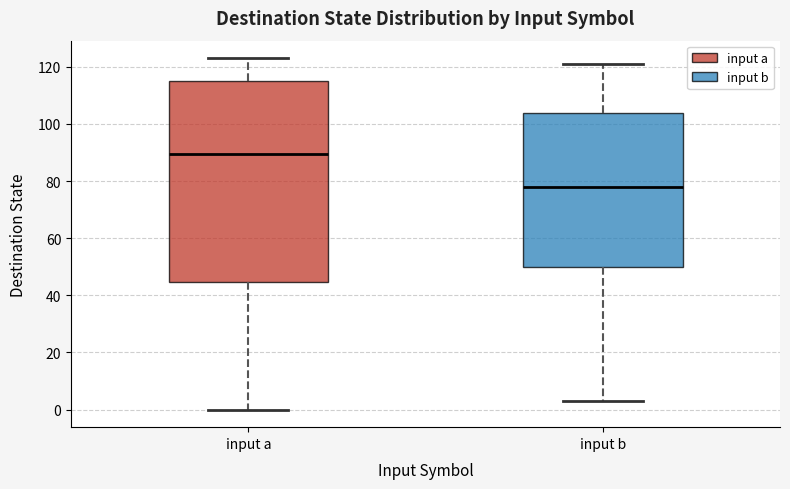

Reading left to right, transcribe this box plot: for each box, give where its median line is, the range the box spans, and where its two whiskers end, as read against the y-axis. The values are not printed on the chart, so give them approximately, as read against the axis.

input a: median 90, box 44 to 116, whiskers 0 to 124
input b: median 78, box 50 to 104, whiskers 4 to 122